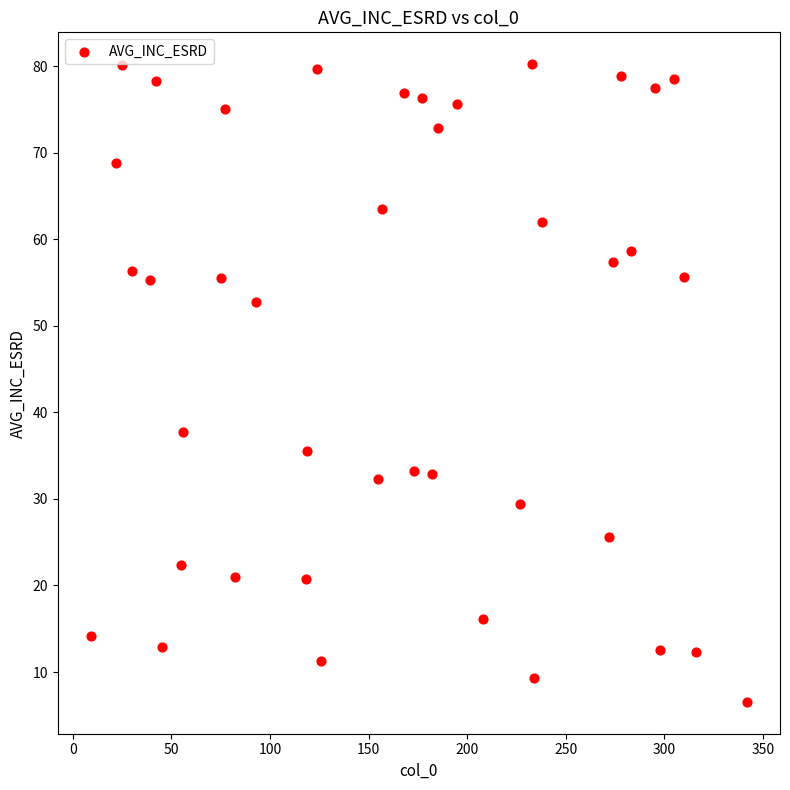

What Y value in the scatter plot is closest to 43?

37.7